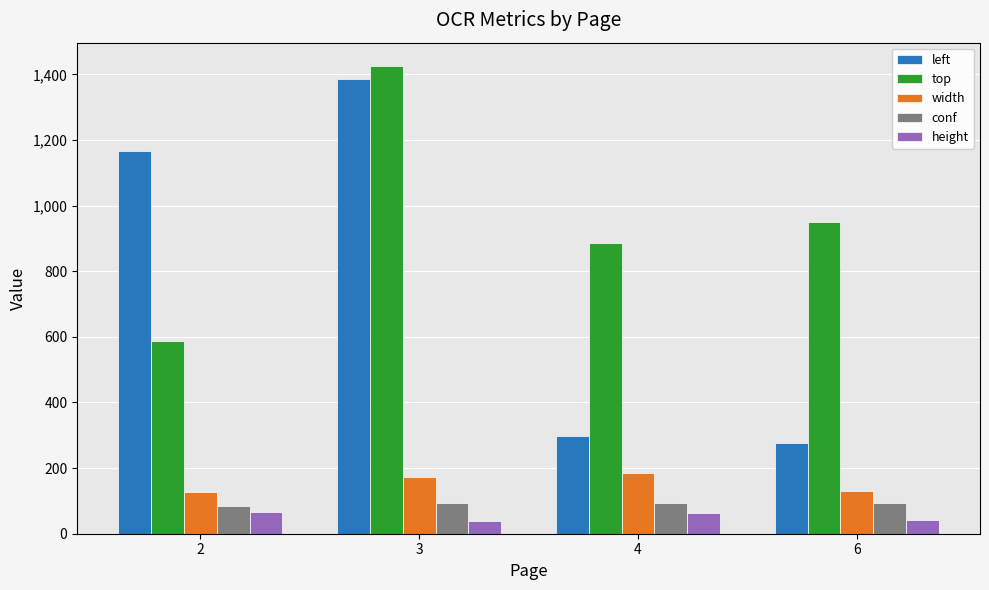

At which category is the sum across all series the highest?

3